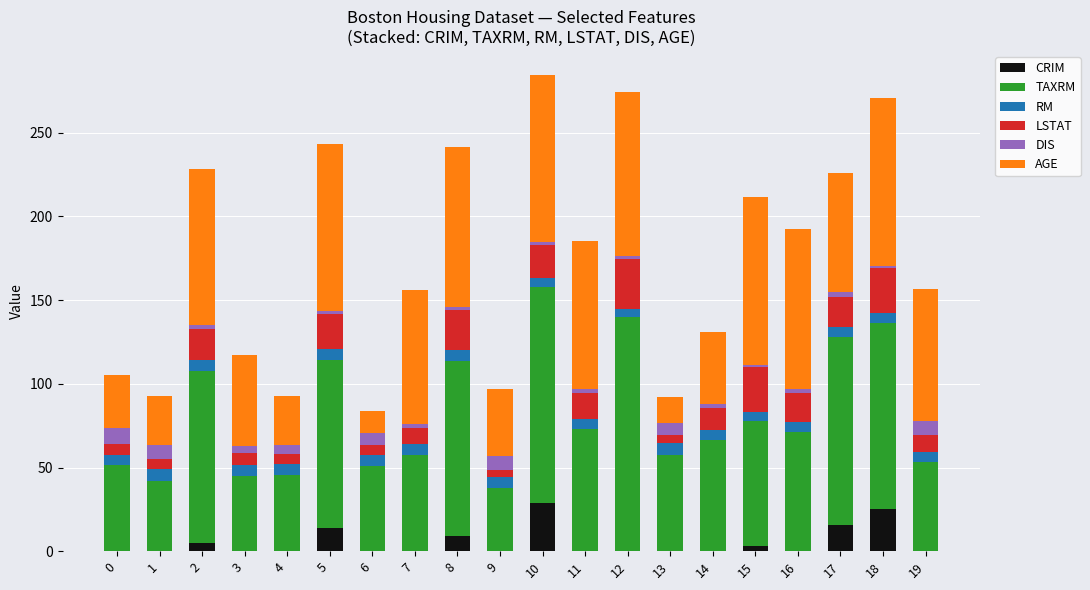

What is the maximum value for CRIM?

28.7